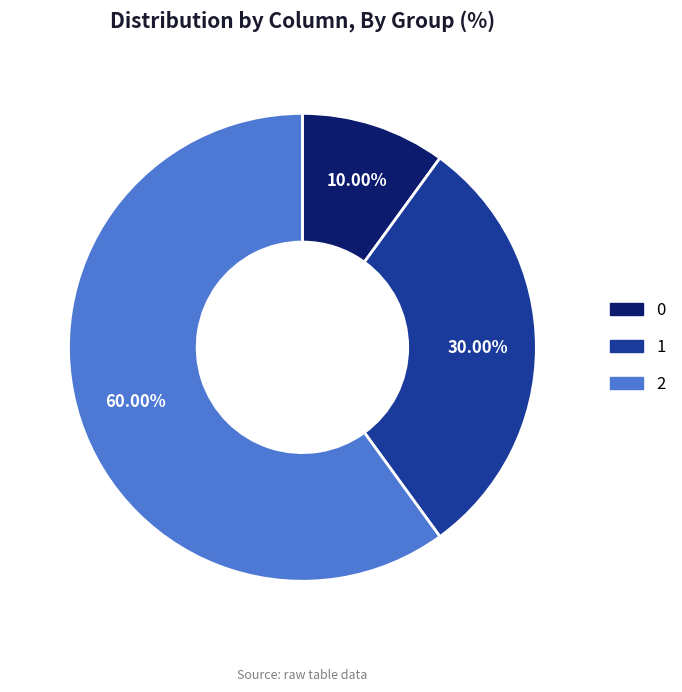

To the nearest percent, what portion does 1 represent?

30%